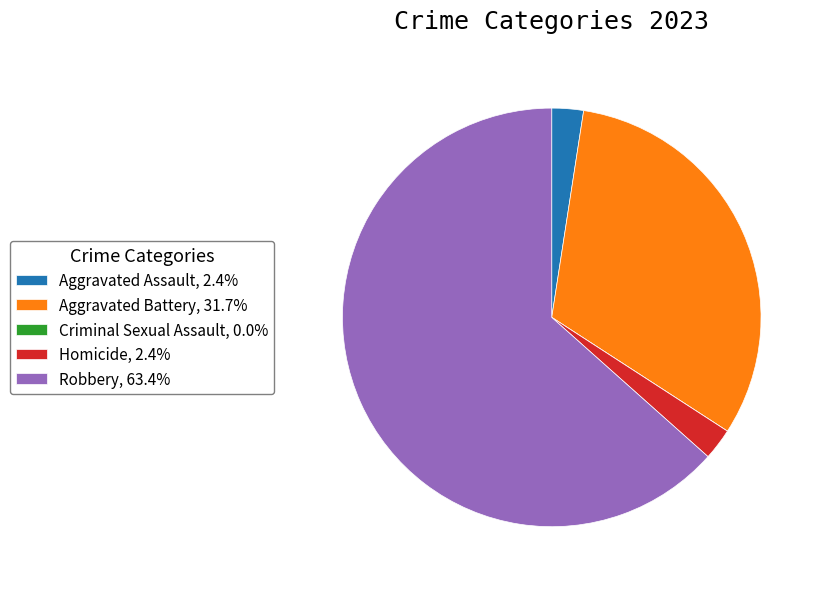

Does any single category account for the majority?

Yes